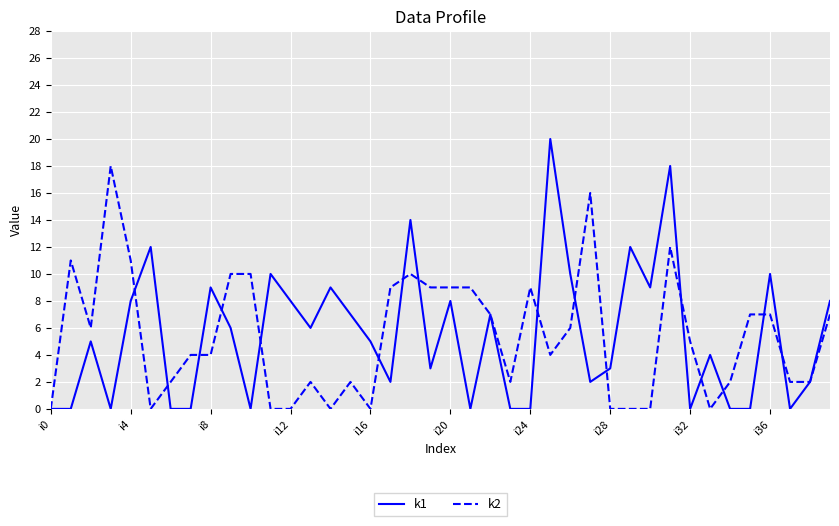

How many categories are shown in the chart?

40